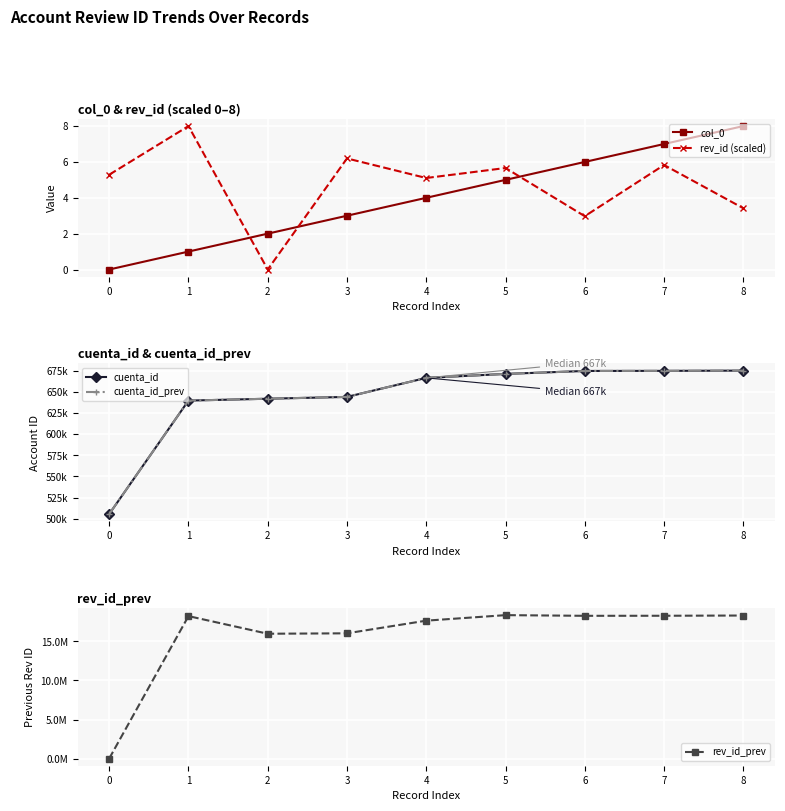

True or false: cuenta_id and col_0 cross at least once.

False